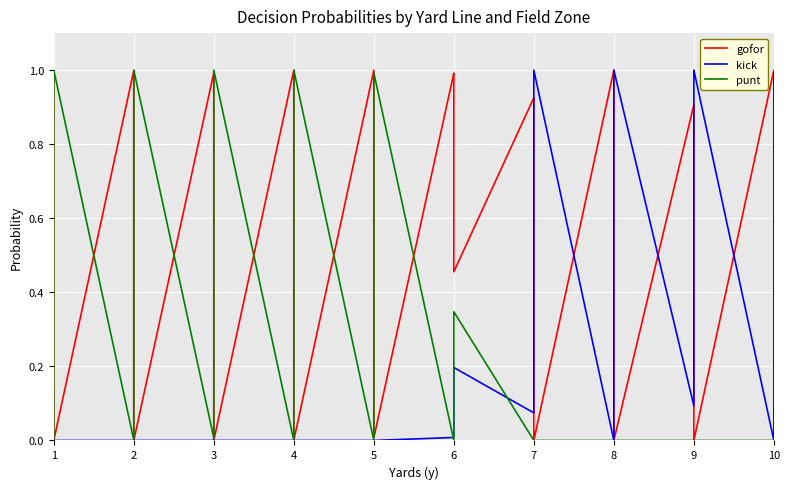

How many positive values does the gofor series have?

31